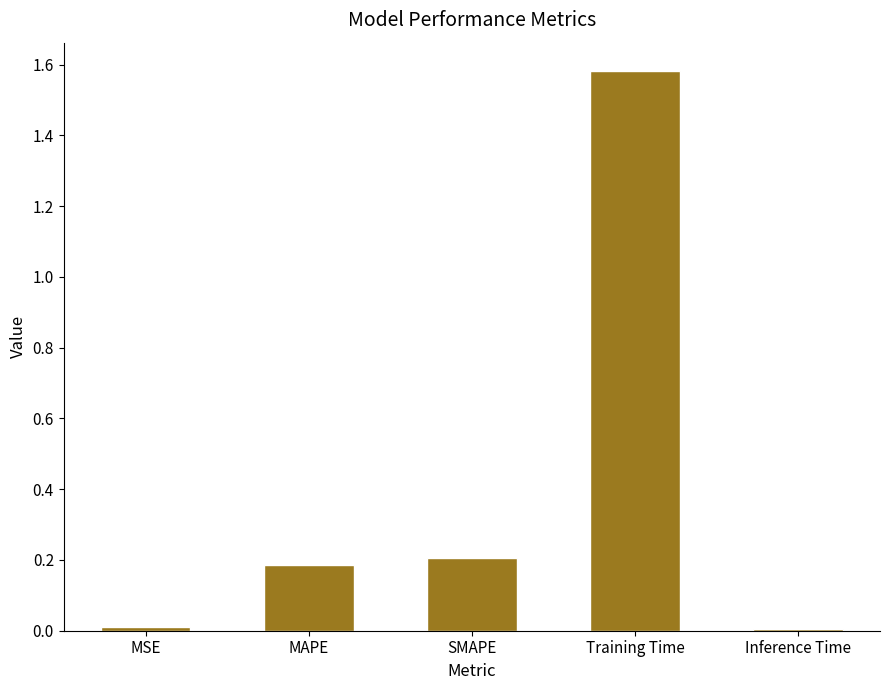

What position from the right is Inference Time?

1